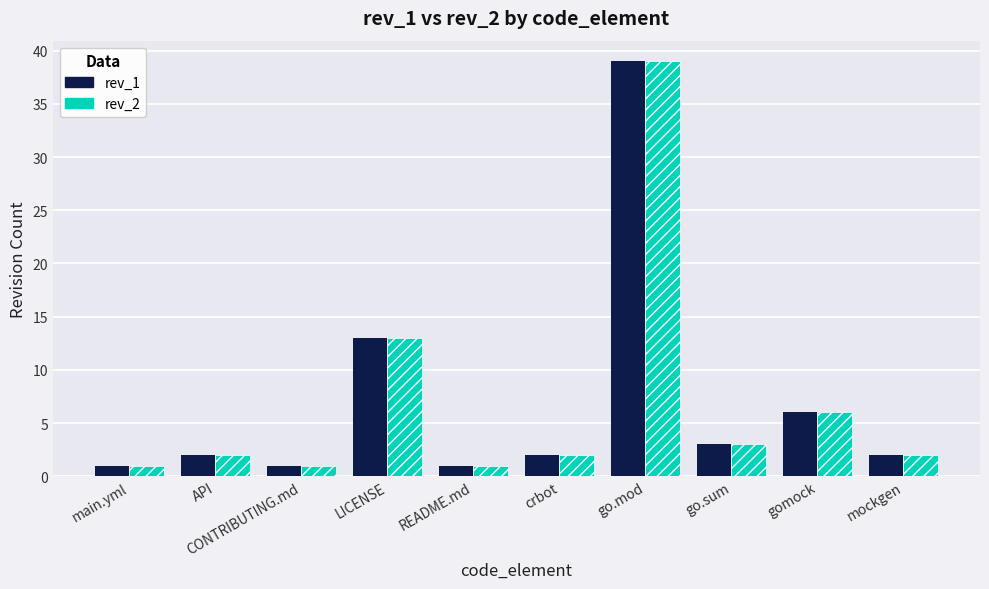

Is it true that rev_1 equals 1 at README.md?

True